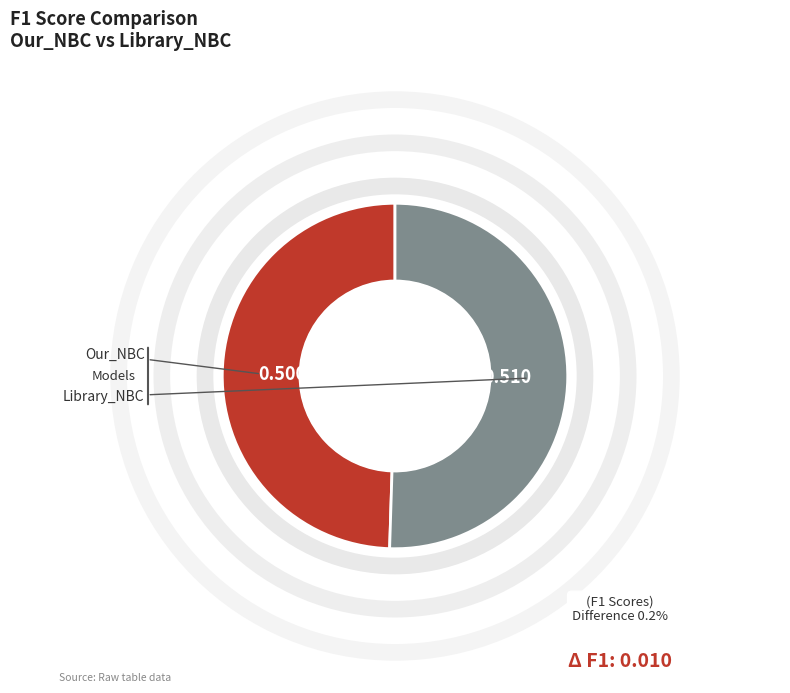

Rank the categories by value from lowest to highest.

Our_NBC, Library_NBC